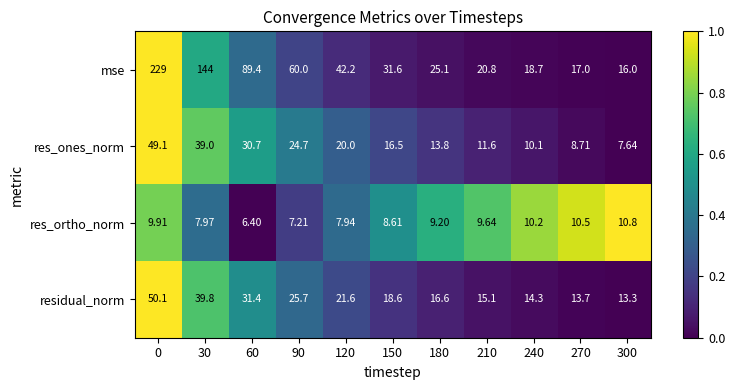

Rank the series by their maximum value, from highest to lowest.

mse, residual_norm, res_ones_norm, res_ortho_norm